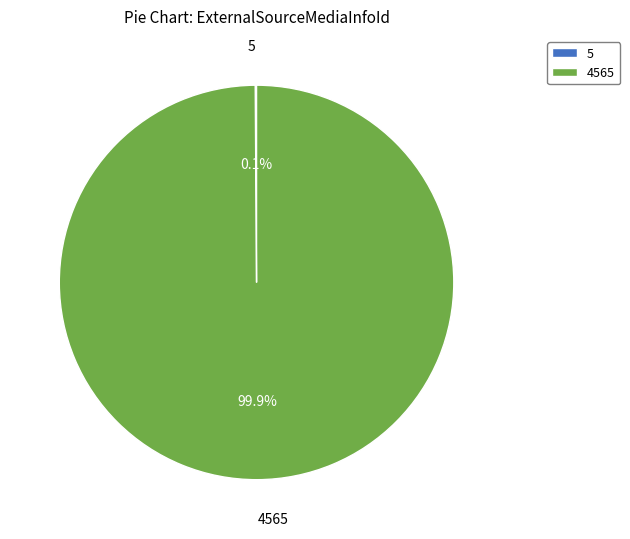

Is there any slice that represents more than half of the pie?

Yes